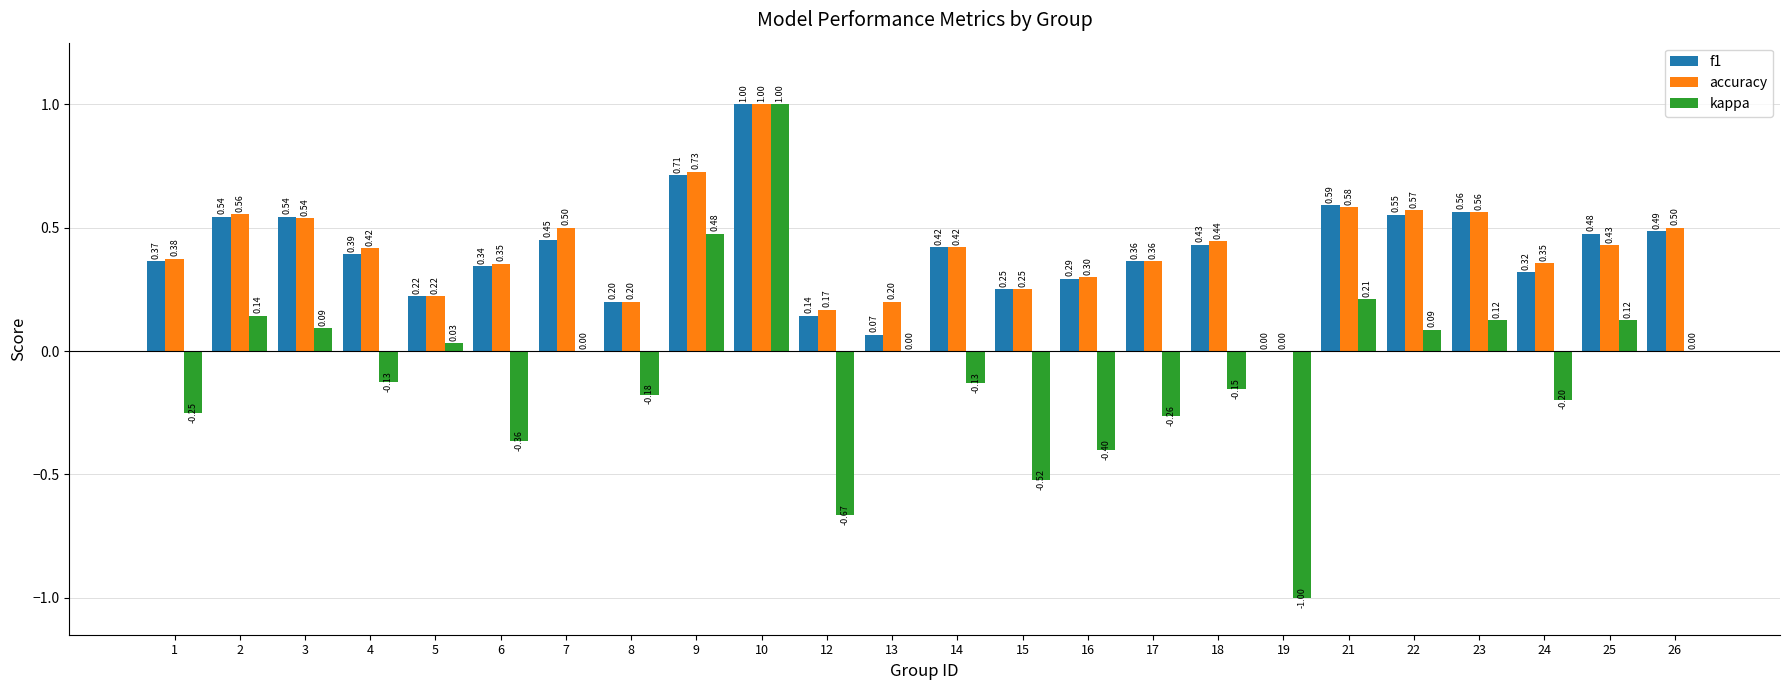

How many accuracy values are between 0 and 1?

24